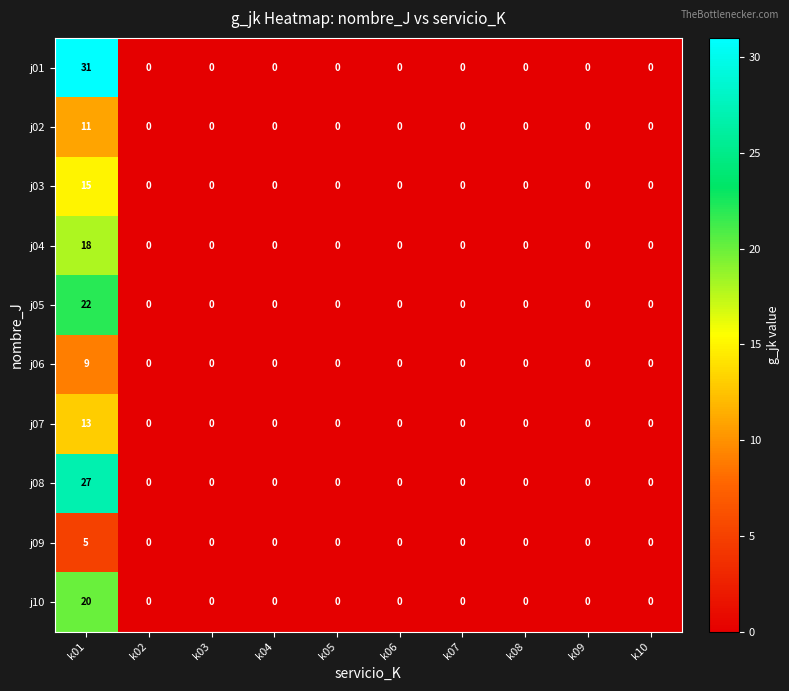

The value of j03 at k02 is 0. True or false?

True